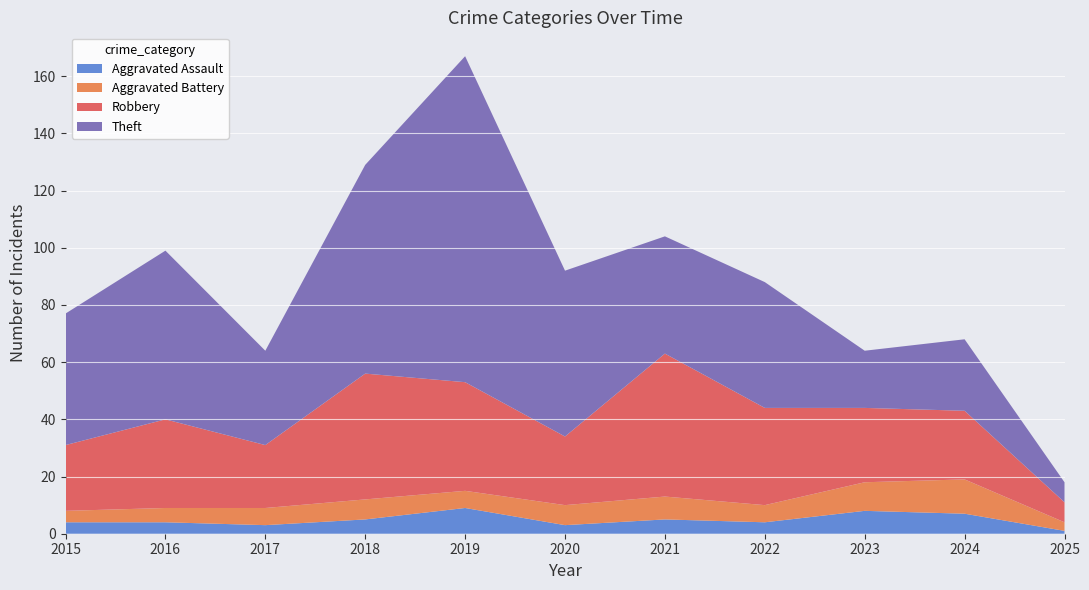

Reading left to right, extract all data points from this chart.

Aggravated Assault: 2015=4	2016=4	2017=3	2018=5	2019=9	2020=3	2021=5	2022=4	2023=8	2024=7	2025=1
Aggravated Battery: 2015=4	2016=5	2017=6	2018=7	2019=6	2020=7	2021=8	2022=6	2023=10	2024=12	2025=3
Robbery: 2015=23	2016=31	2017=22	2018=44	2019=38	2020=24	2021=50	2022=34	2023=26	2024=24	2025=7
Theft: 2015=46	2016=59	2017=33	2018=73	2019=114	2020=58	2021=41	2022=44	2023=20	2024=25	2025=7